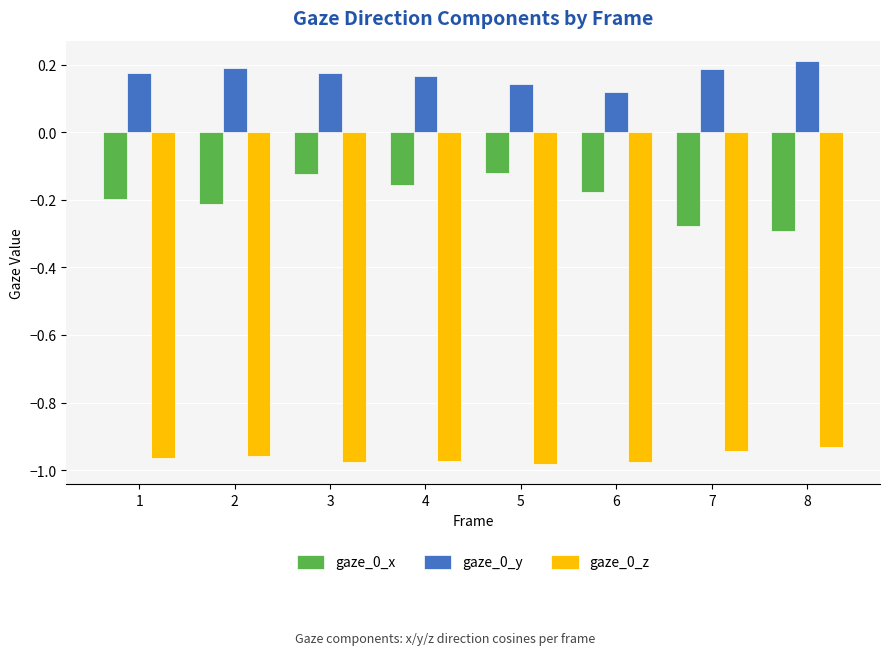

True or false: gaze_0_x has a value of -0.2 at 1.

True